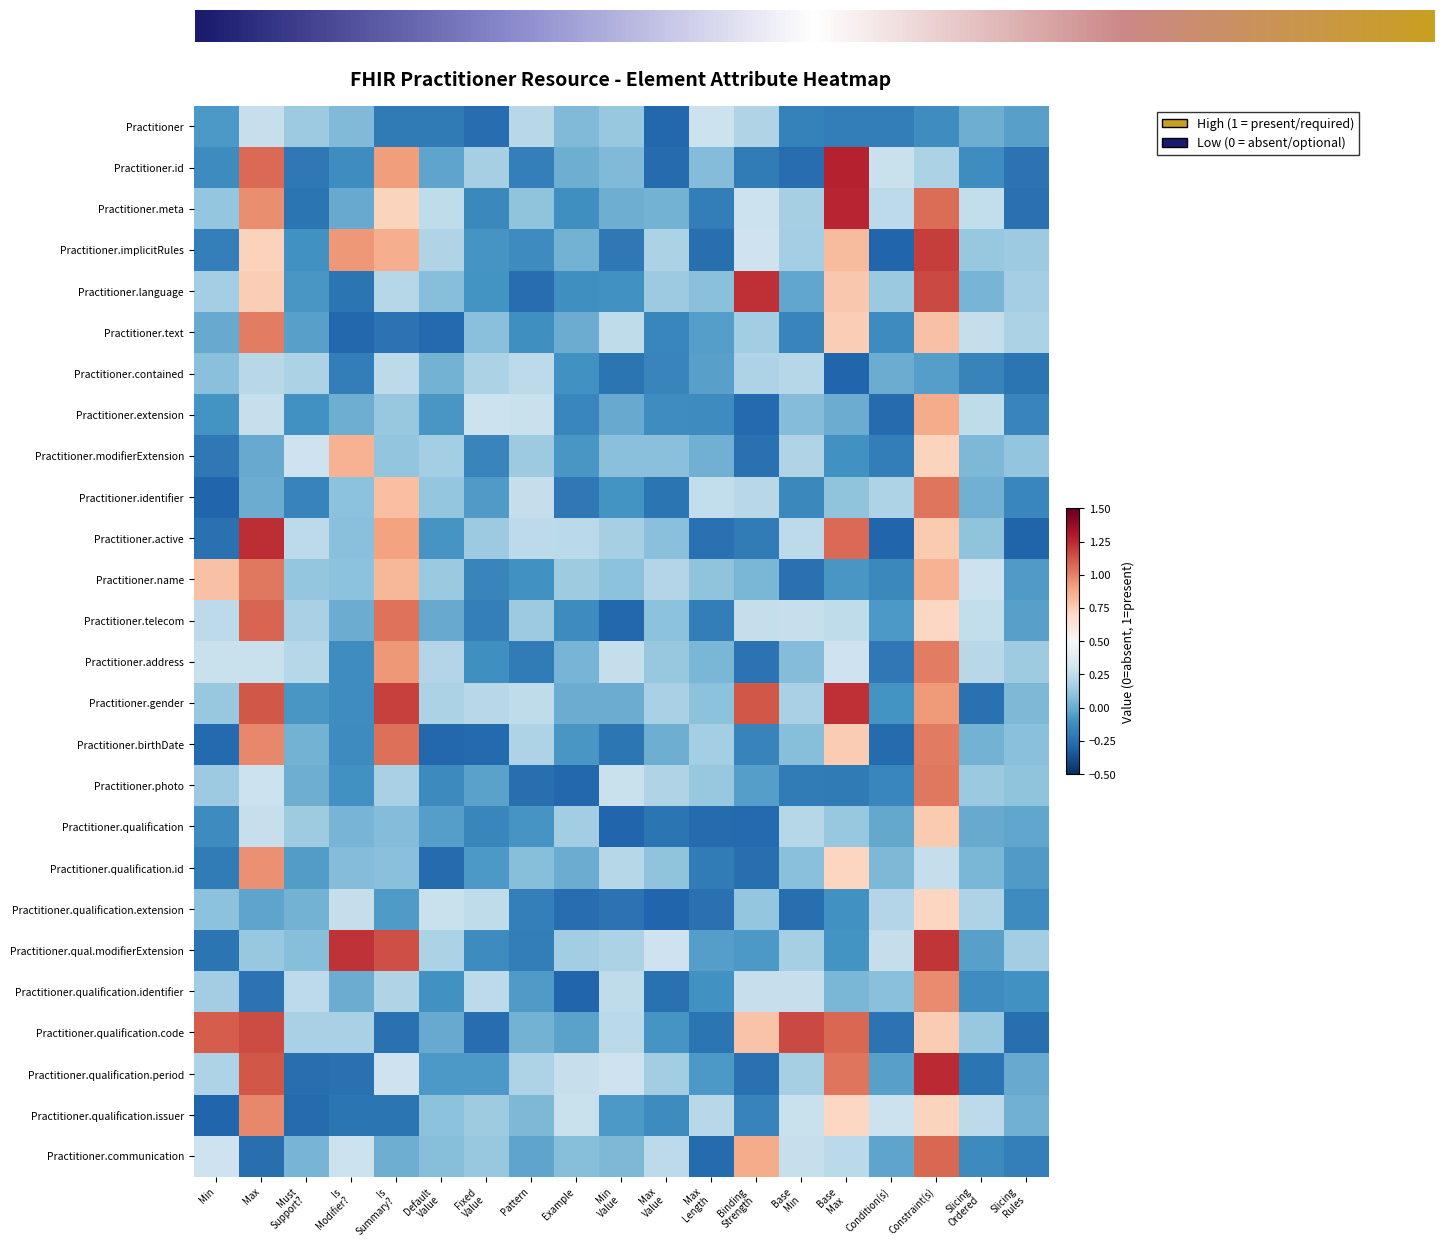

At how many categories does at least one series exceed 0?

19